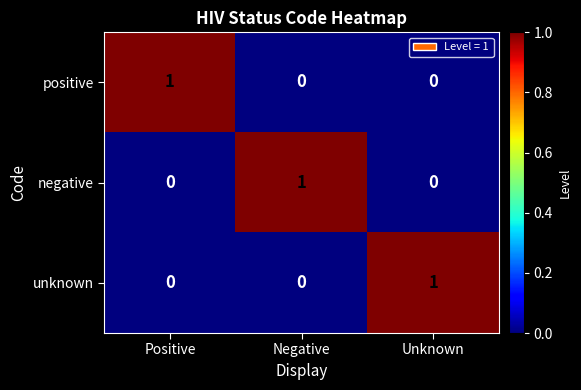

The value of unknown at Negative is 1. True or false?

False